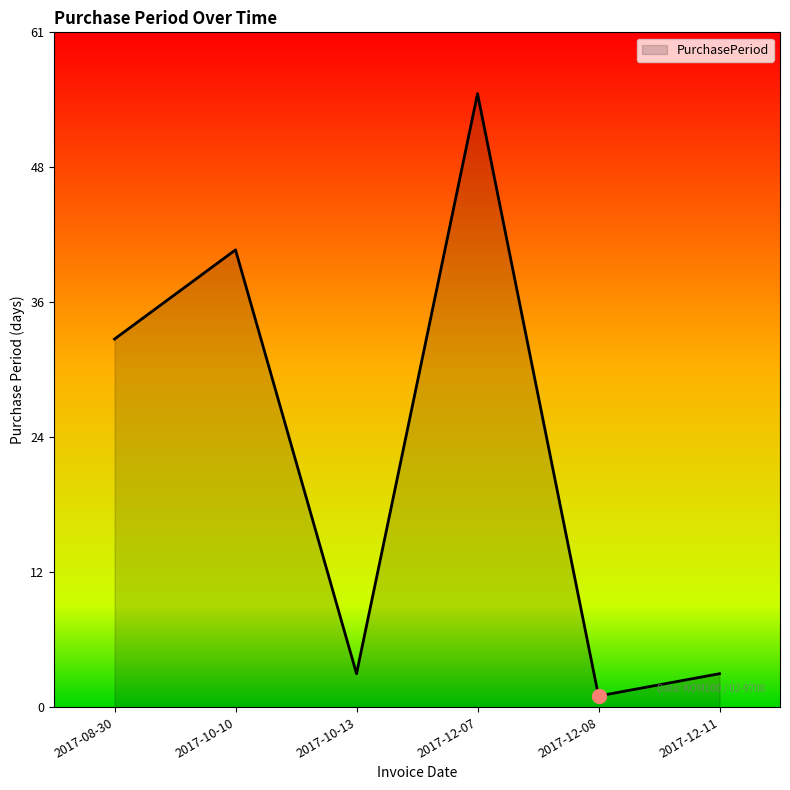

Between 2017-12-11 and 2017-12-08, which is larger?

2017-12-11